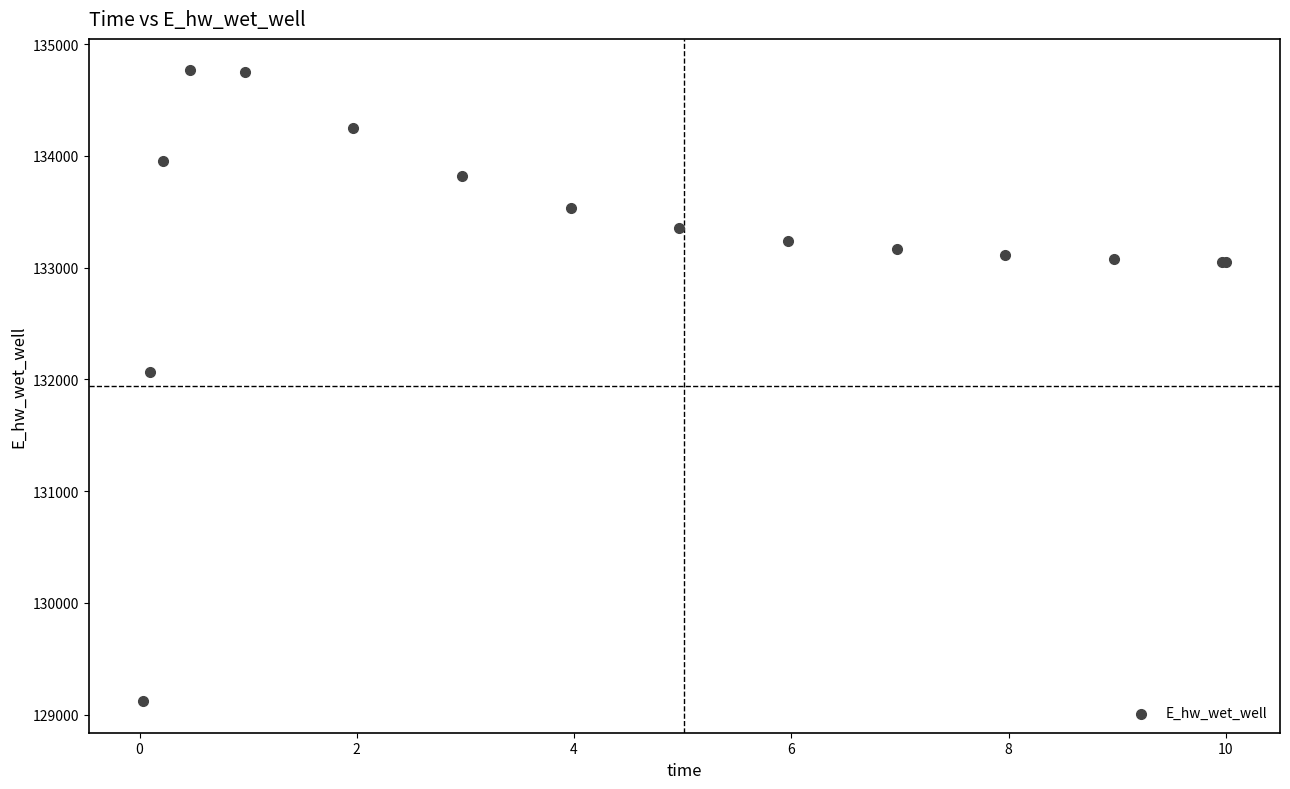

What Y value in the scatter plot is closest to 131942?

132065.4